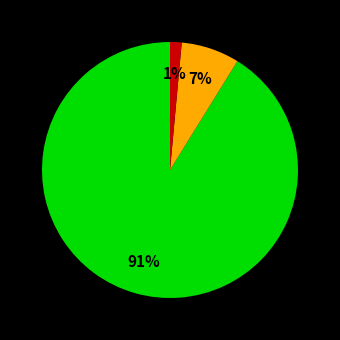

Is there any slice that represents more than half of the pie?

Yes